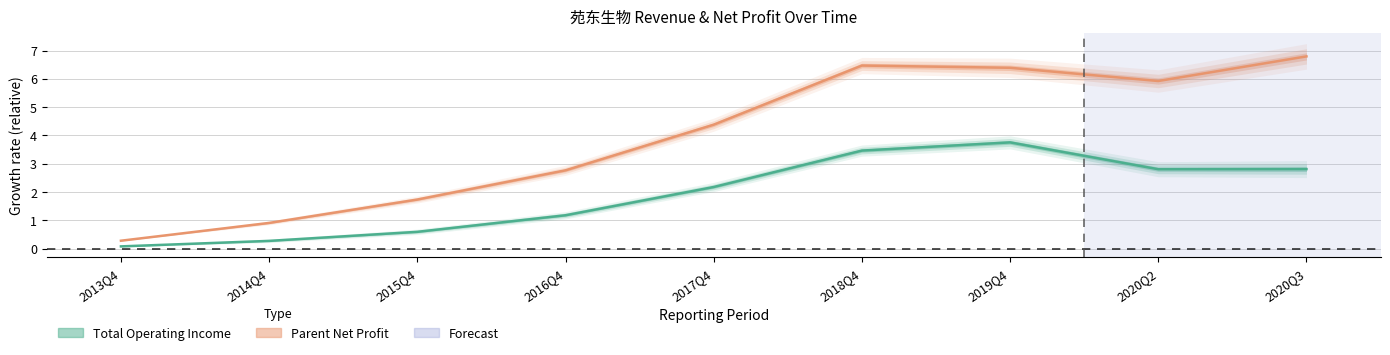

True or false: Parent Net Profit and Total Operating Income cross at least once.

False